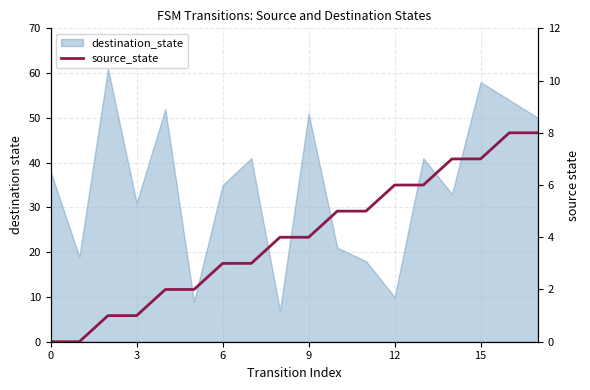

At which label is the value closest to 4?

8